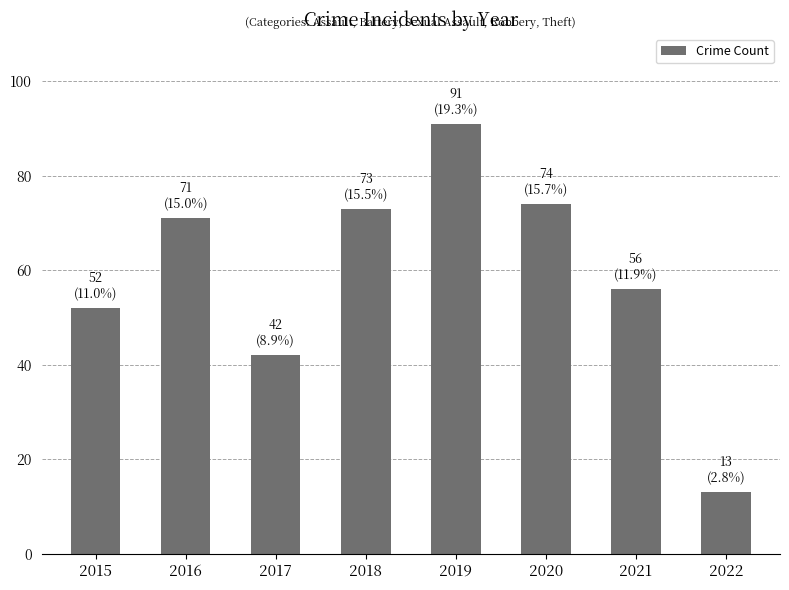

Is it true that the value at 2015 is 19?

False